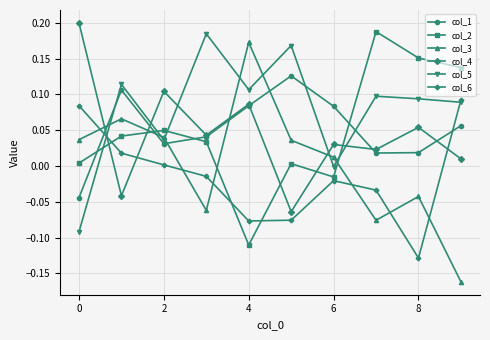

How many times do col_3 and col_4 cross each other?

4